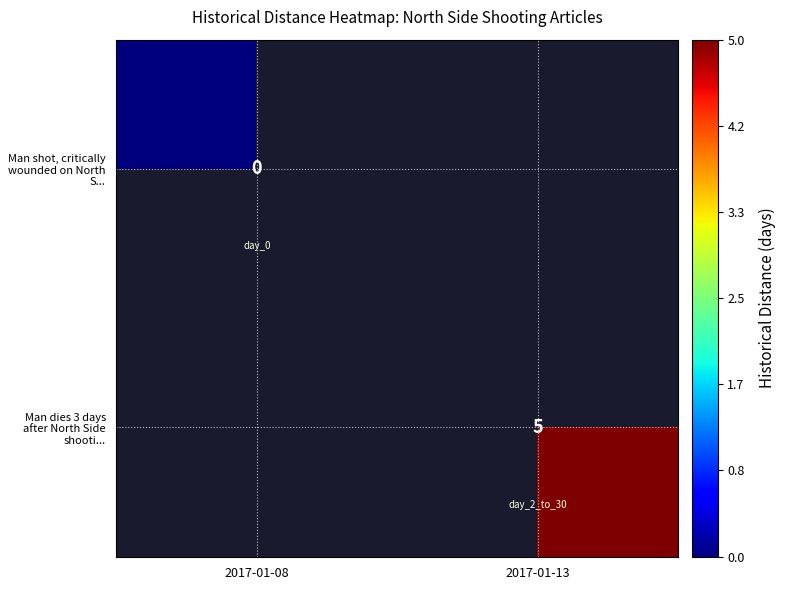

How many categories are shown in the chart?

2